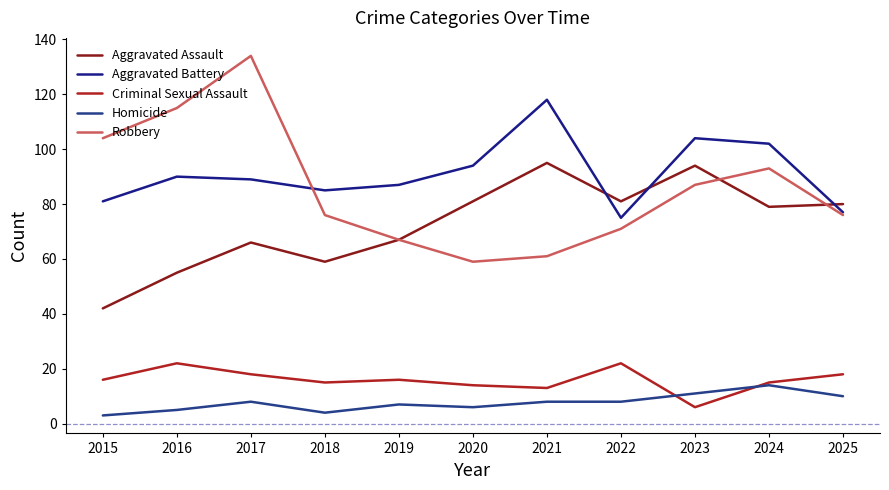

Which series has the largest range (max minus min)?

Robbery